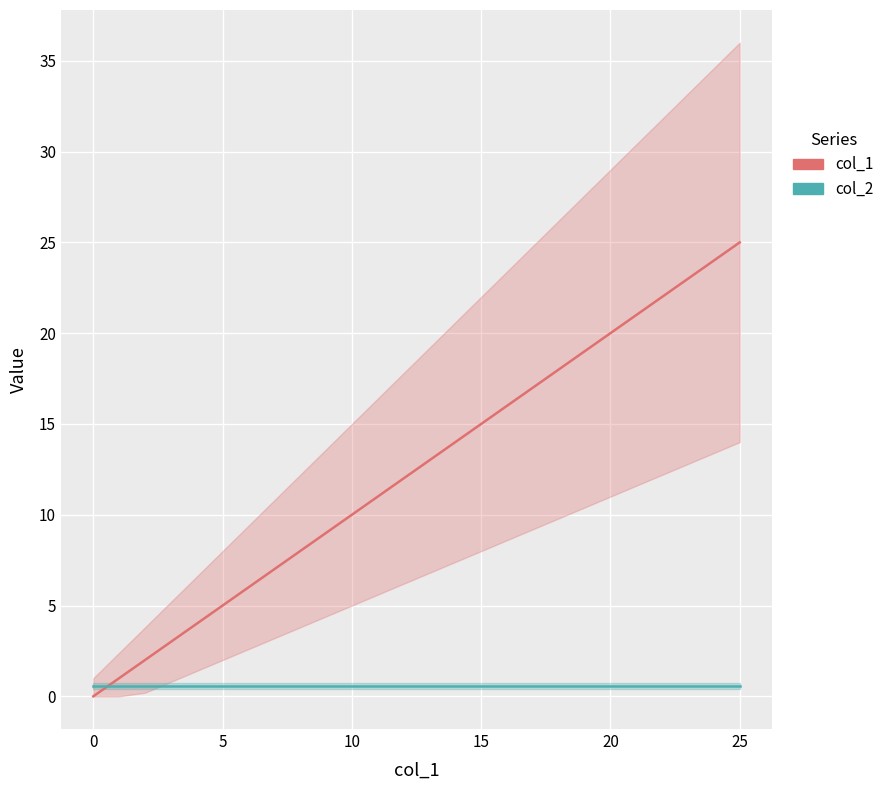

What value does the col_2 series have at 5?

0.6